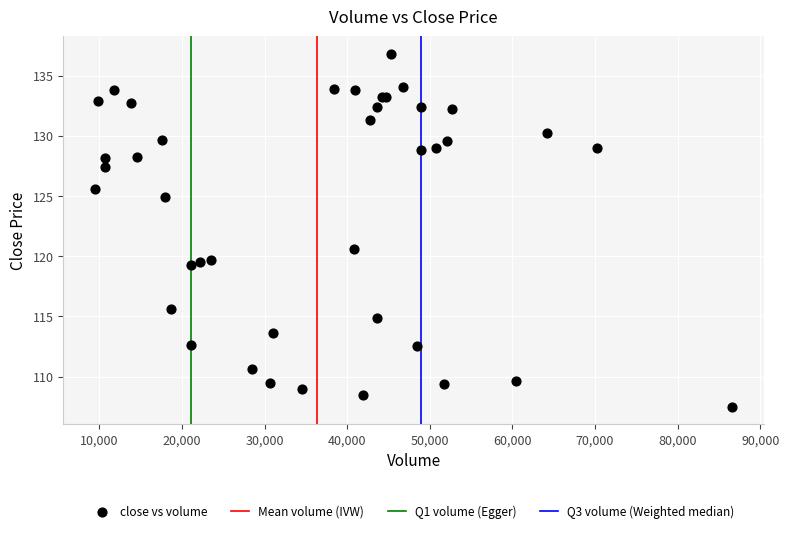

What Y value in the scatter plot is closest to 122?

120.6